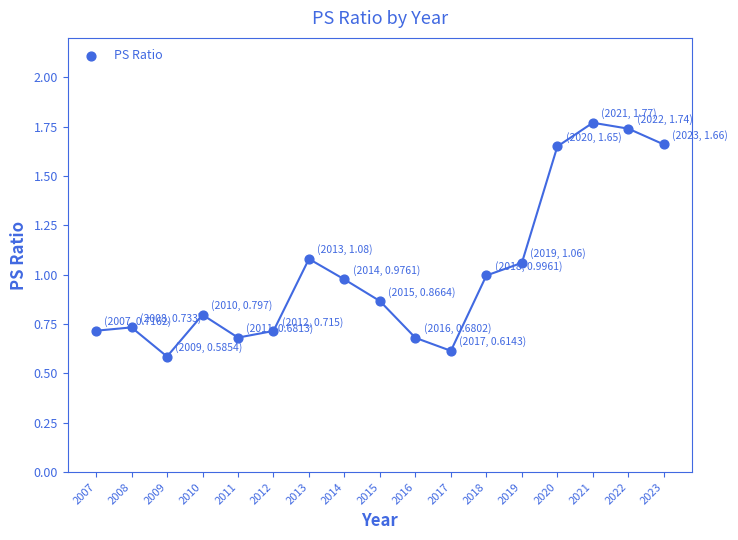

What is the range of X values (max minus min)?

16.0